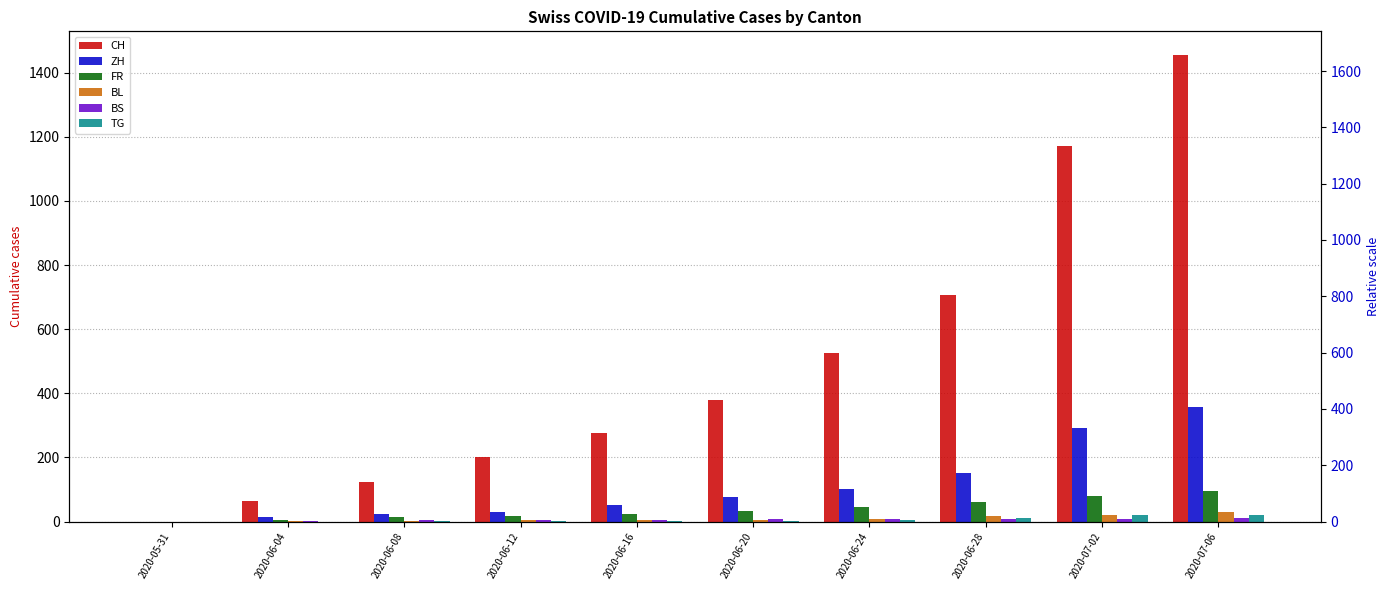

Where is TG nearest to the value 10?

2020-06-28